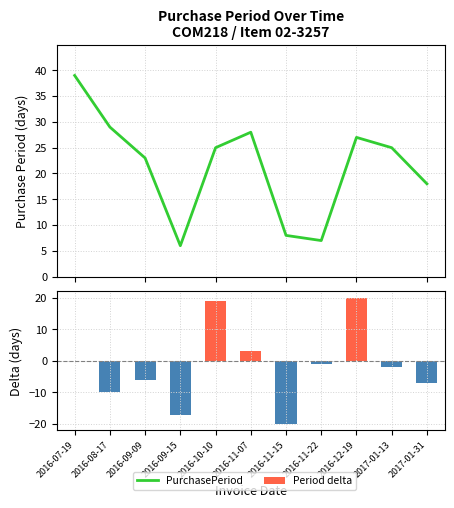

At which label does PurchasePeriod reach its minimum?

2016-09-15